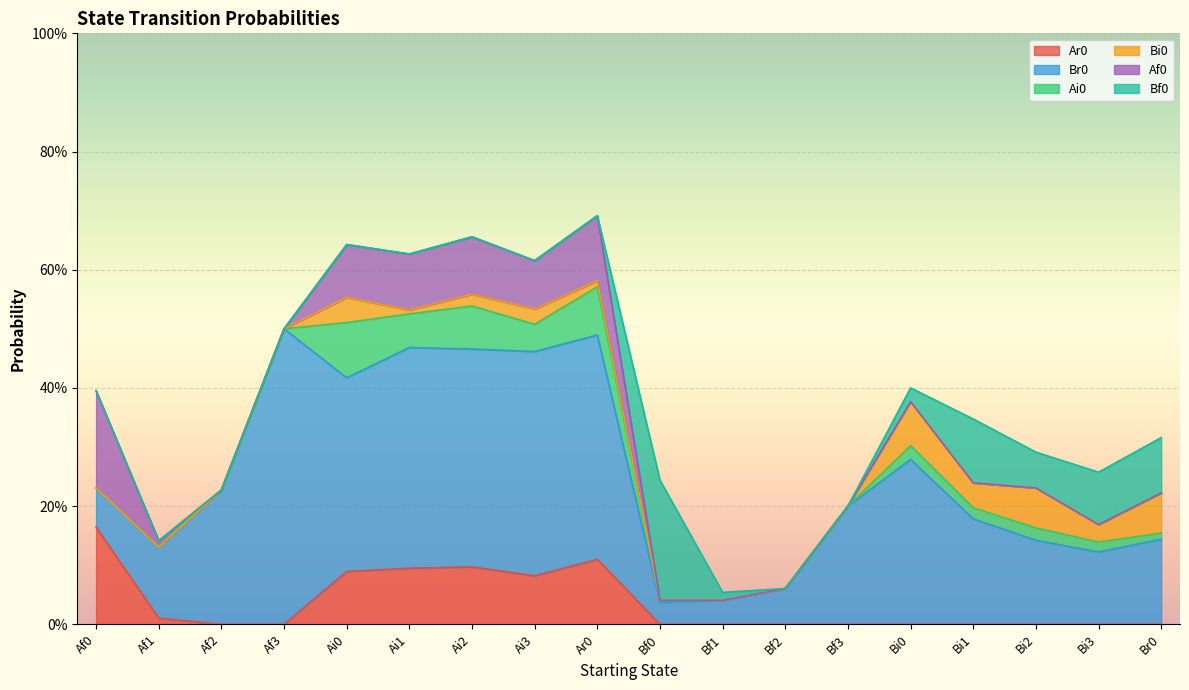

At how many categories does at least one series exceed 0?

18